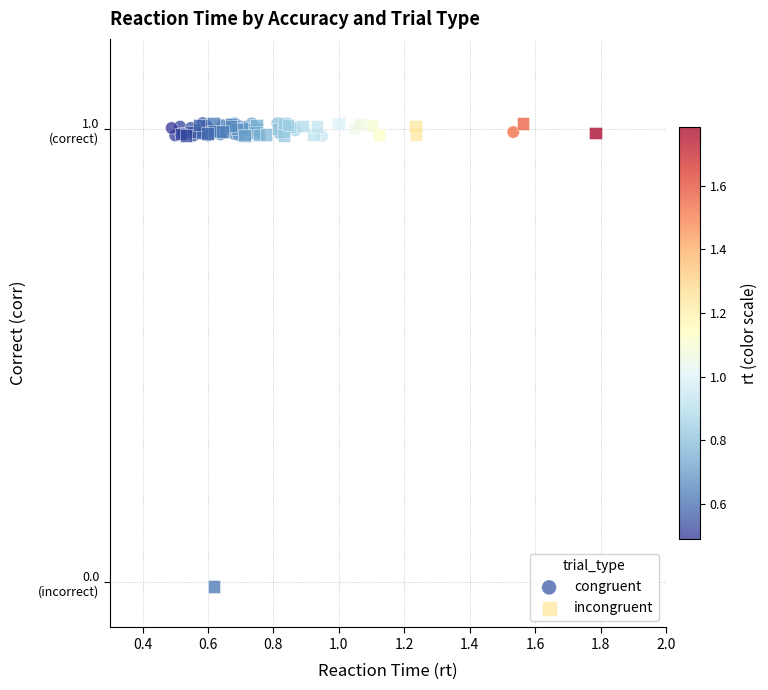

What are all the series names shown in the legend?

congruent, incongruent